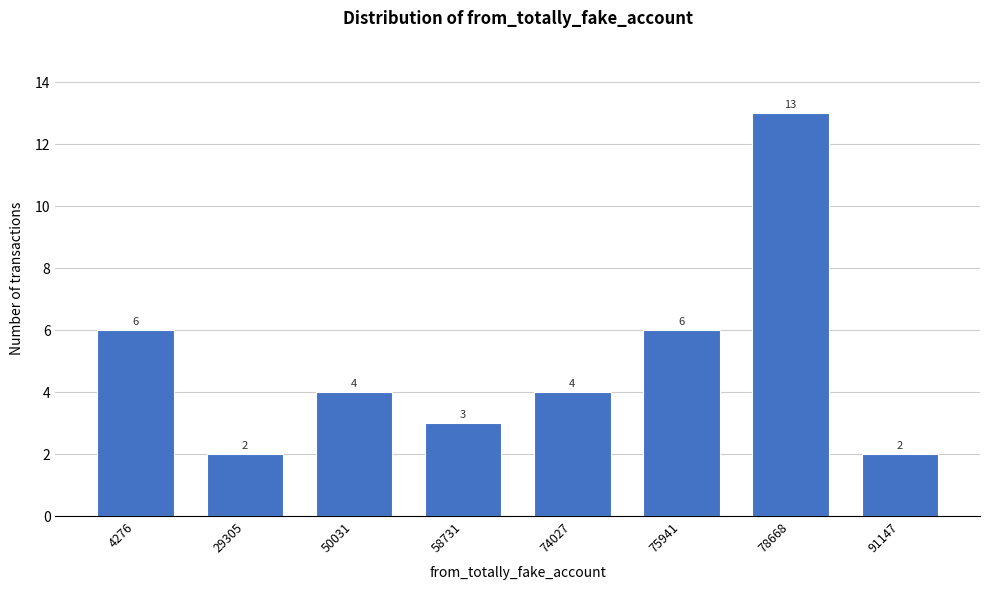

Reading left to right, list all the values displayed in this chart.

4276=6	29305=2	50031=4	58731=3	74027=4	75941=6	78668=13	91147=2